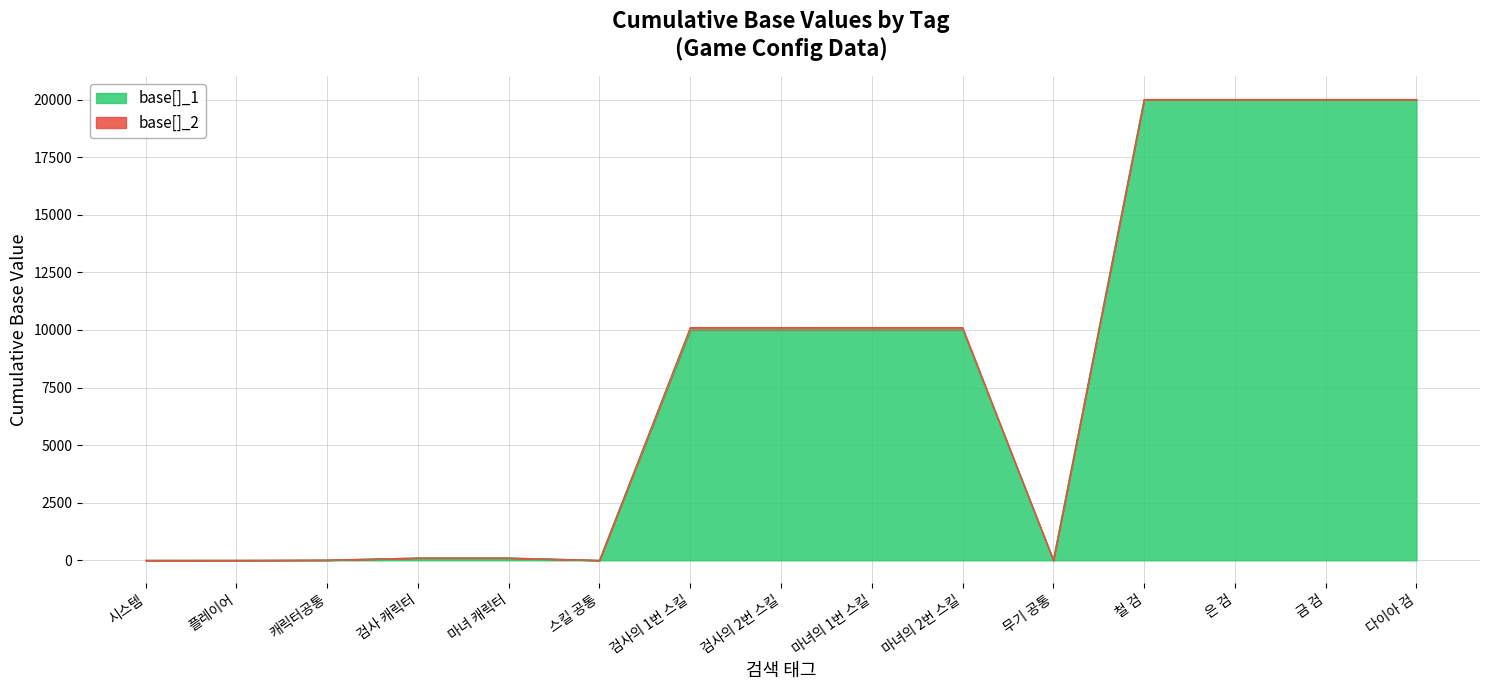

What is the difference between the second highest and second lowest values?

20000